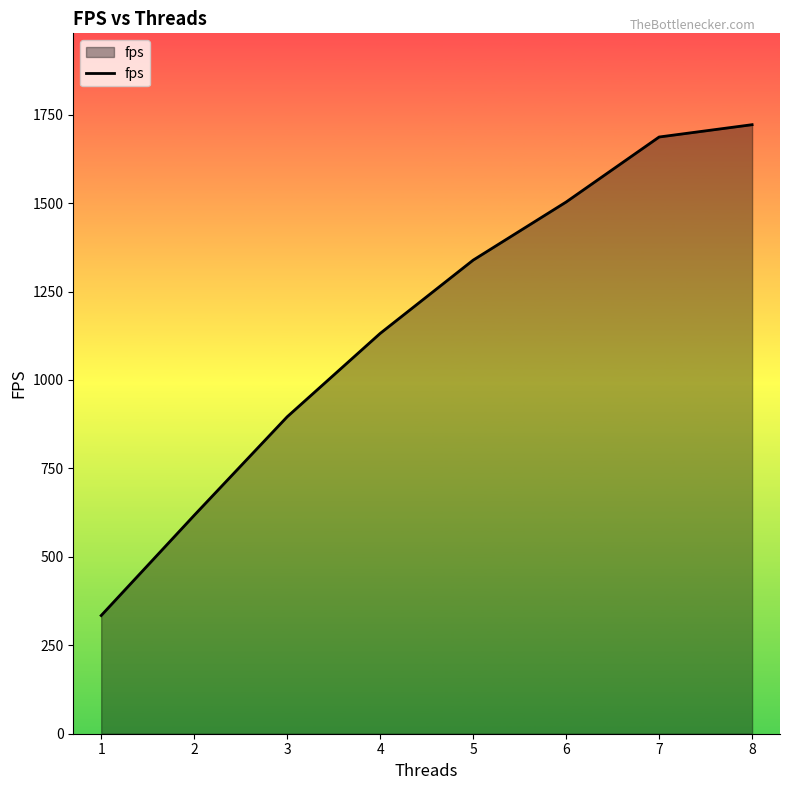

Reading right to left, list all the values displayed in this chart.

1721.6	1686.7	1503.0	1338.7	1131.5	895.8	617.3	334.1